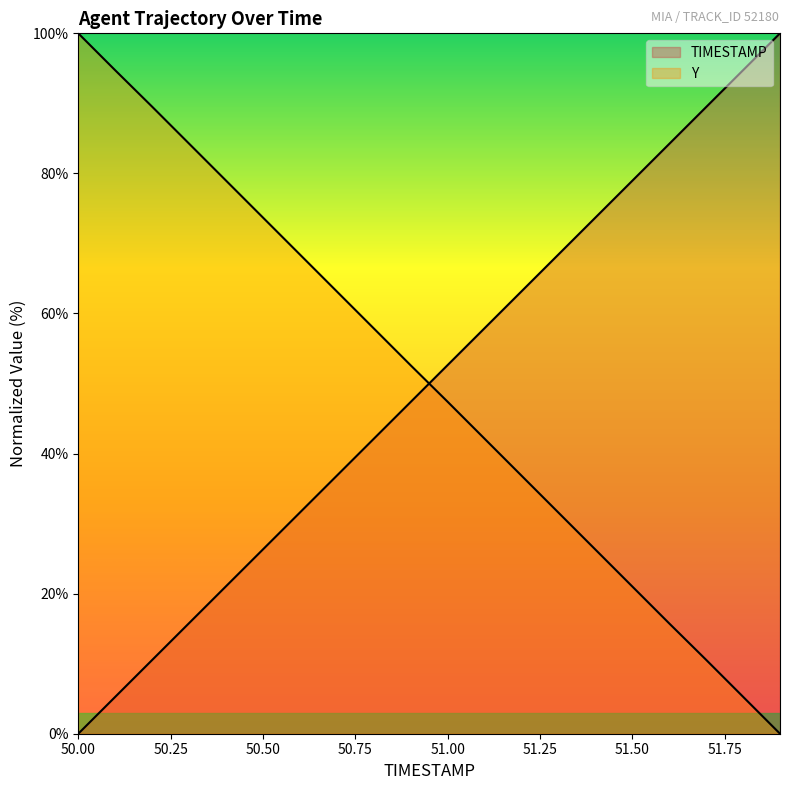

Which category has the highest value in the TIMESTAMP series?

51.9